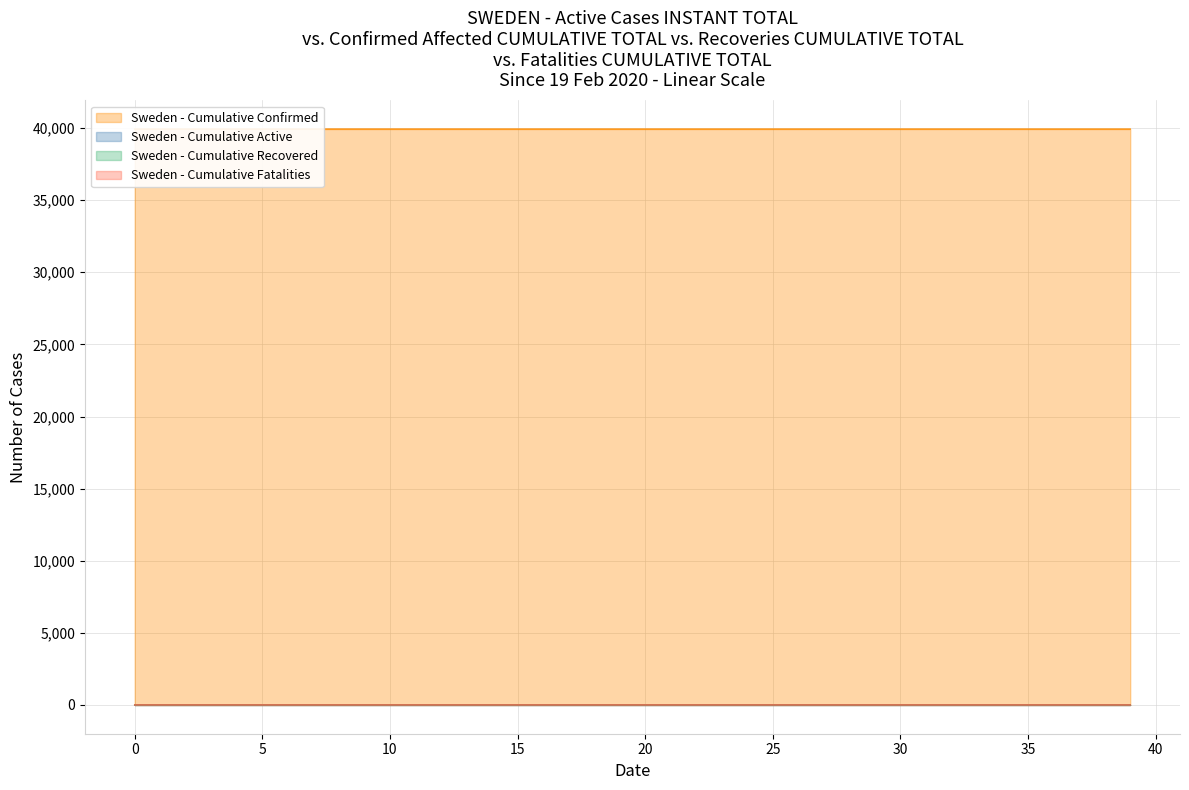

Reading left to right, list all the values displayed in this chart.

Sweden - Cumulative Confirmed: 39930.0	39929.8	39929.7	39929.7	39929.6	39929.6	39929.6	39929.5	39929.5	39929.4	39929.4	39929.4	39929.3	39929.3	39929.3	39929.3	39929.2	39929.2	39929.2	39929.1	39929.1	39929.1	39929.1	39929.0	39929.0	39929.0	39929.0	39928.9	39928.9	39928.9	39928.9	39928.8	39928.8	39928.8	39928.8	39928.8	39928.7	39928.7	39928.7	39928.7
Sweden - Cumulative Active: 0.0	0.0	0.0	0.0	0.0	0.0	0.0	0.0	0.0	0.0	0.0	0.0	0.0	0.0	0.0	0.0	0.0	0.0	0.0	0.0	0.0	0.0	0.0	0.0	0.0	0.0	0.0	0.0	0.0	0.0	0.0	0.0	0.0	0.0	0.0	0.0	0.0	0.0	0.0	0.0
Sweden - Cumulative Recovered: 0.0	0.2	0.2	0.2	0.2	0.2	0.2	0.2	0.2	0.2	0.2	0.2	0.1	0.1	0.1	0.1	0.1	0.1	0.1	0.1	0.1	0.1	0.1	0.1	0.1	0.1	0.1	0.1	0.1	0.1	0.1	0.1	0.1	0.1	0.1	0.1	0.1	0.1	0.1	0.1
Sweden - Cumulative Fatalities: 0.0	0.0	0.0	0.0	0.0	0.1	0.1	0.1	0.0	0.0	0.0	0.0	0.0	0.0	0.0	0.0	0.0	0.0	0.0	0.0	0.0	0.0	0.0	0.0	0.0	0.0	0.0	0.0	0.0	0.0	0.0	0.0	0.0	0.0	0.0	0.0	0.0	0.0	0.0	0.0